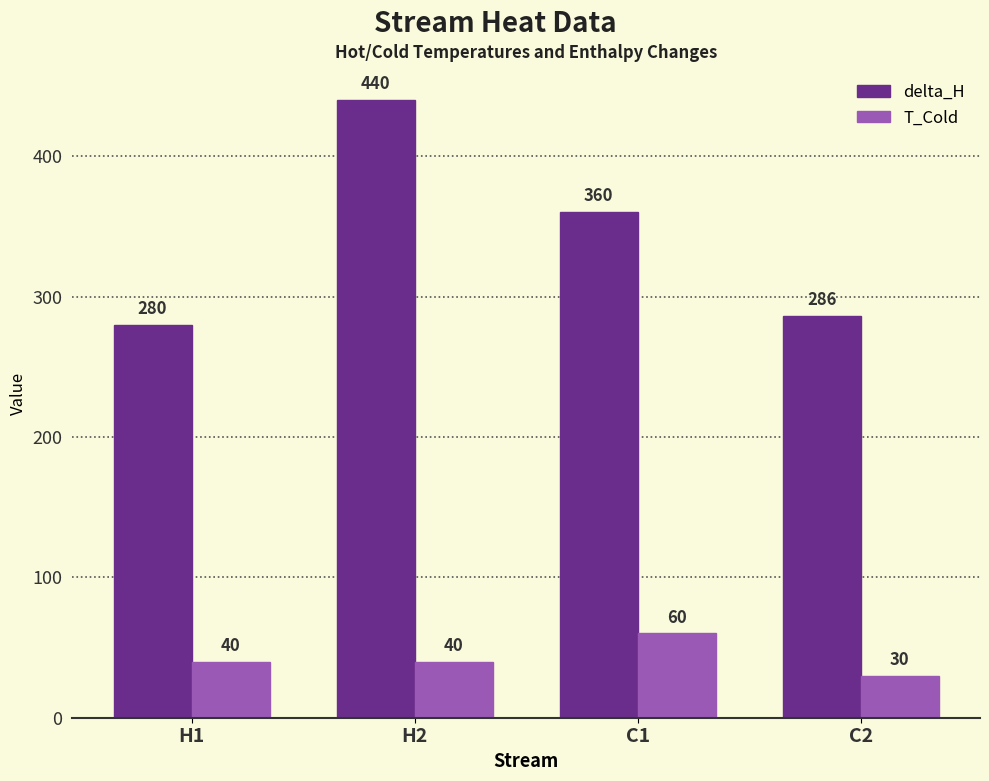

Count the number of data series in this chart.

2